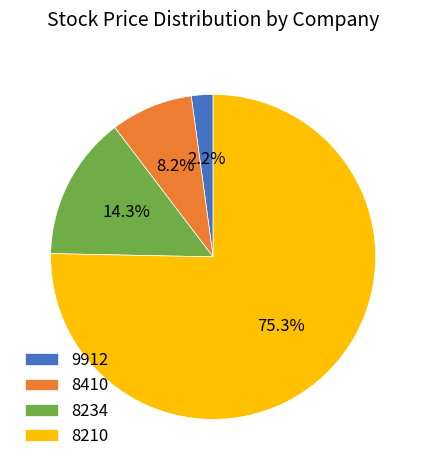

Which category has the smallest portion of the pie?

9912